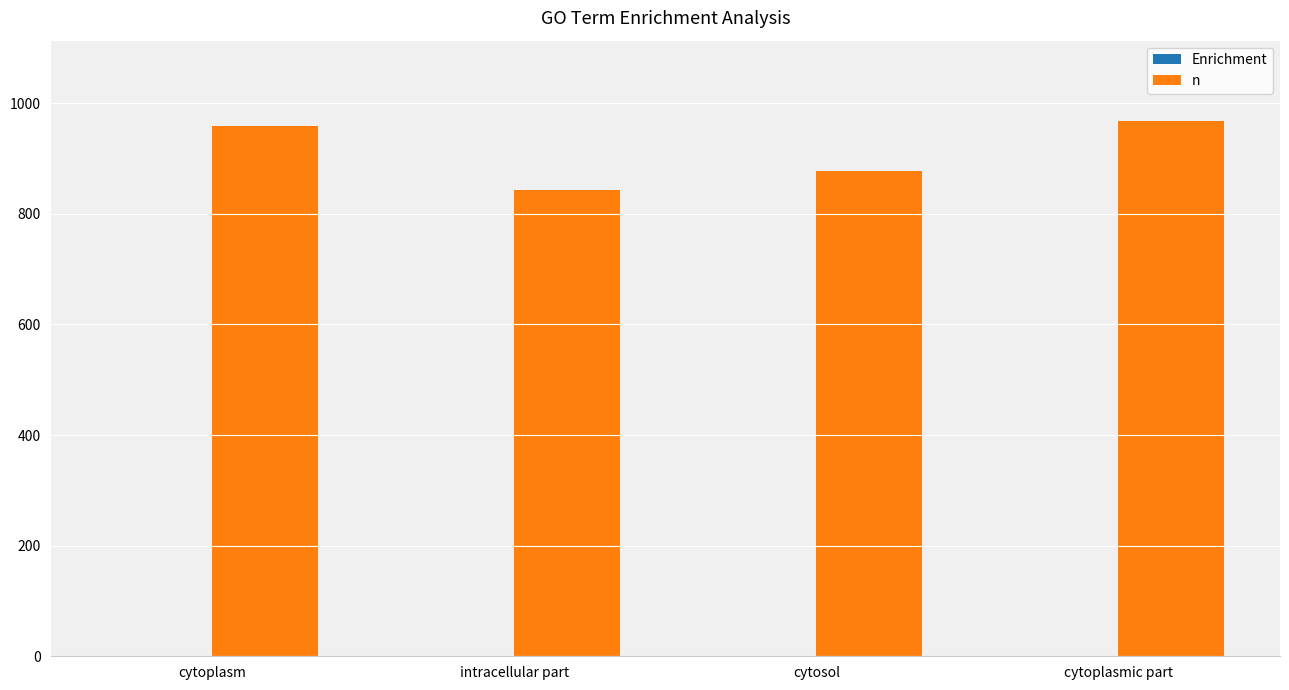

What is the maximum value for n?

968.0